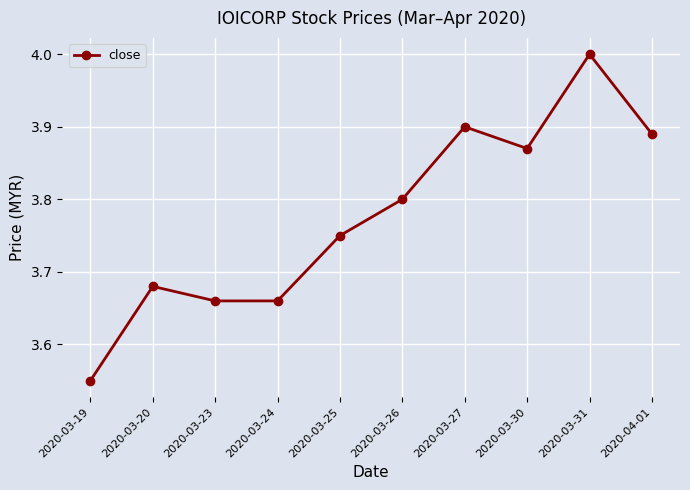

What position from the right is 2020-03-24?

7